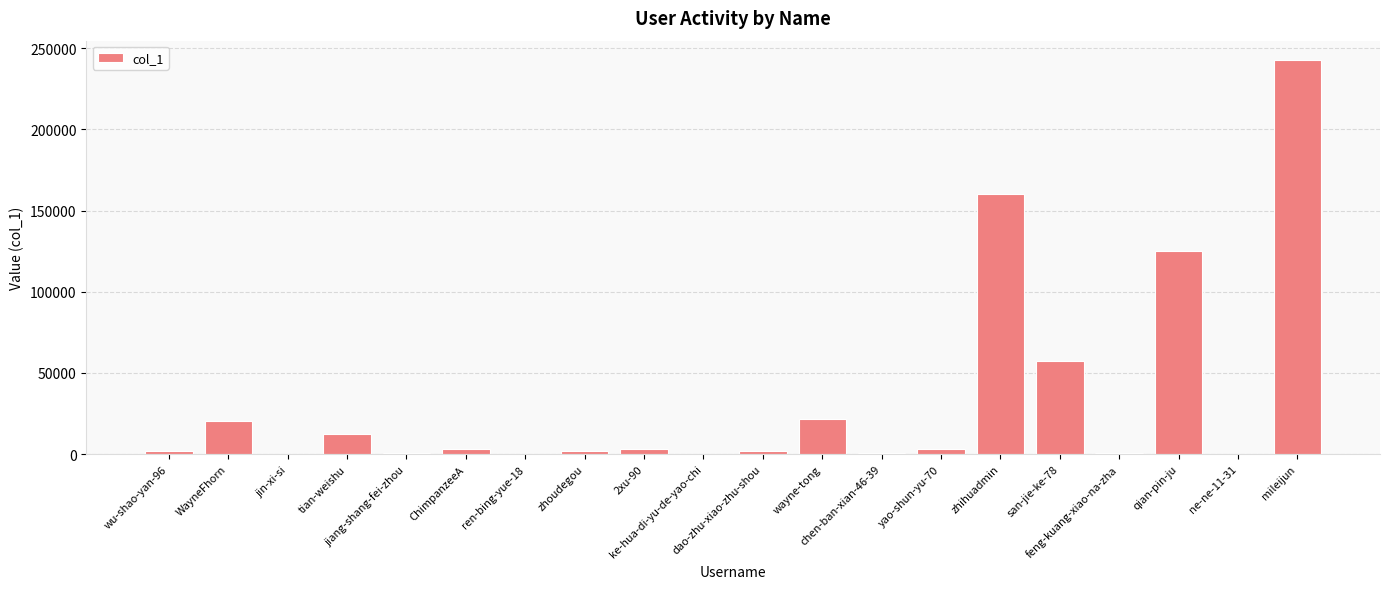

What is the maximum value shown in the chart?

242465